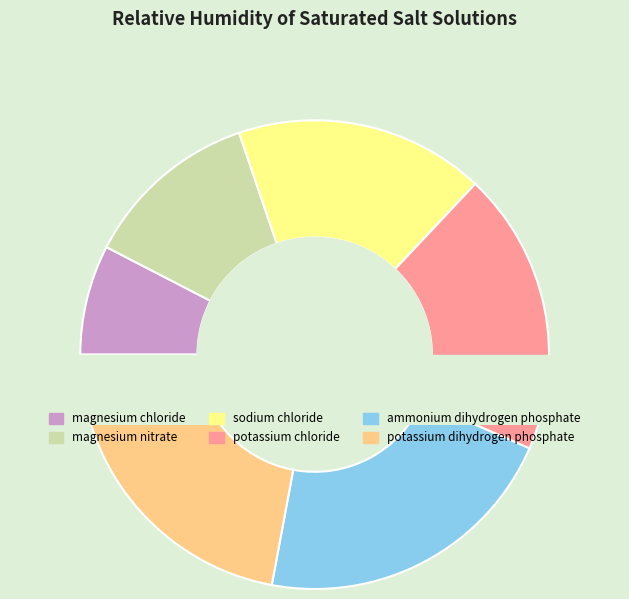

The magnesium chloride slice represents 8% of the pie. True or false?

True